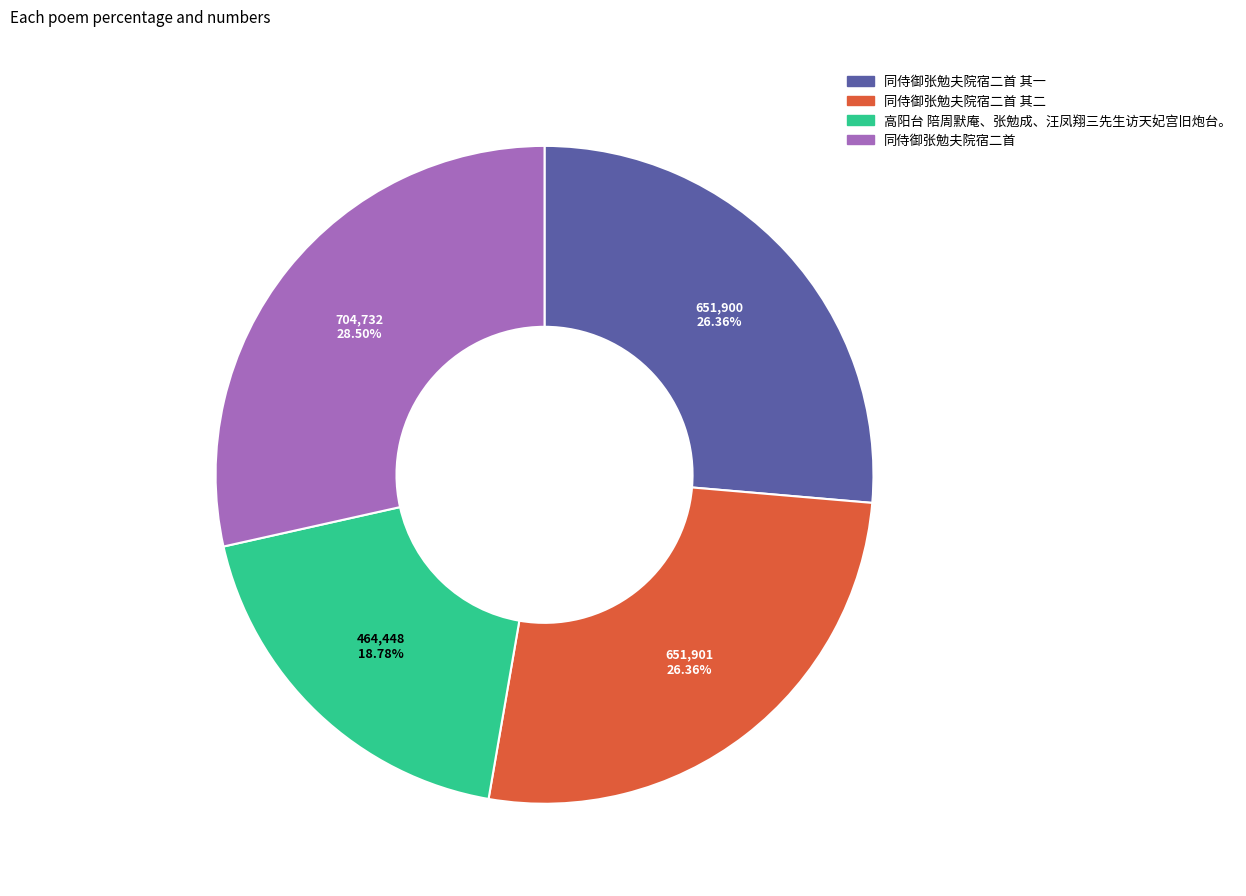

Is there a majority slice in this chart?

No